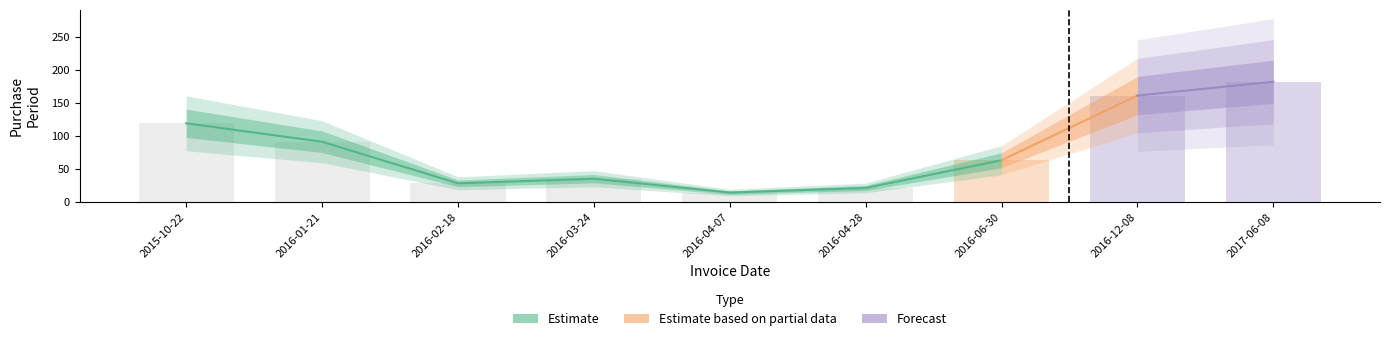

True or false: the data shows 15 at 2016-03-24.

False